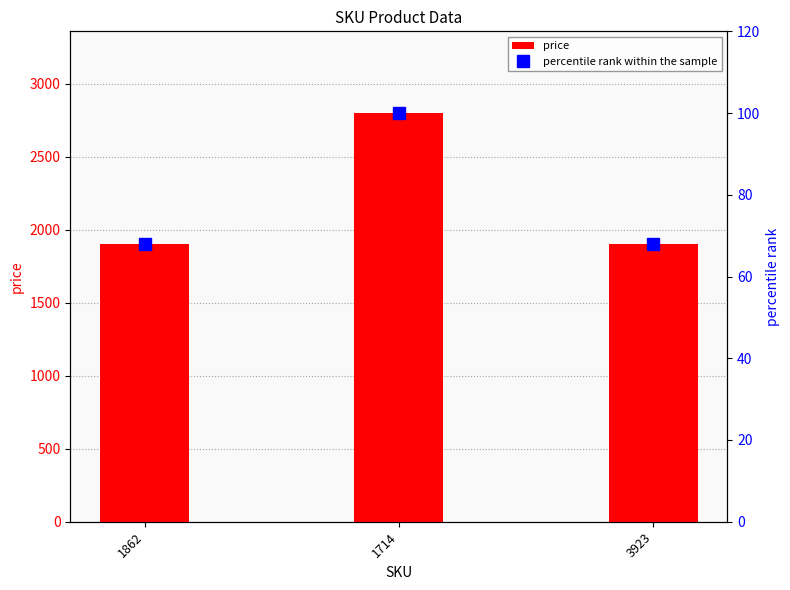

Are the bars grouped side by side (vs. stacked)?

Yes